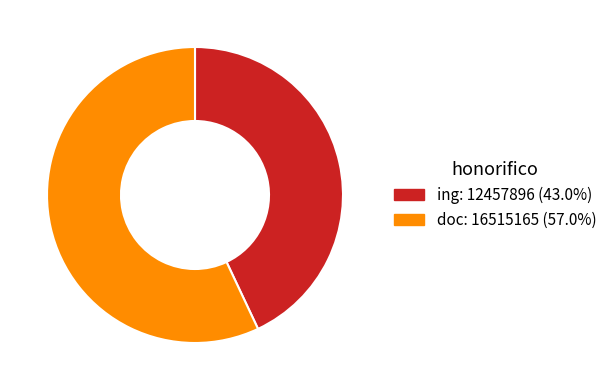

The ing slice represents 43% of the pie. True or false?

True